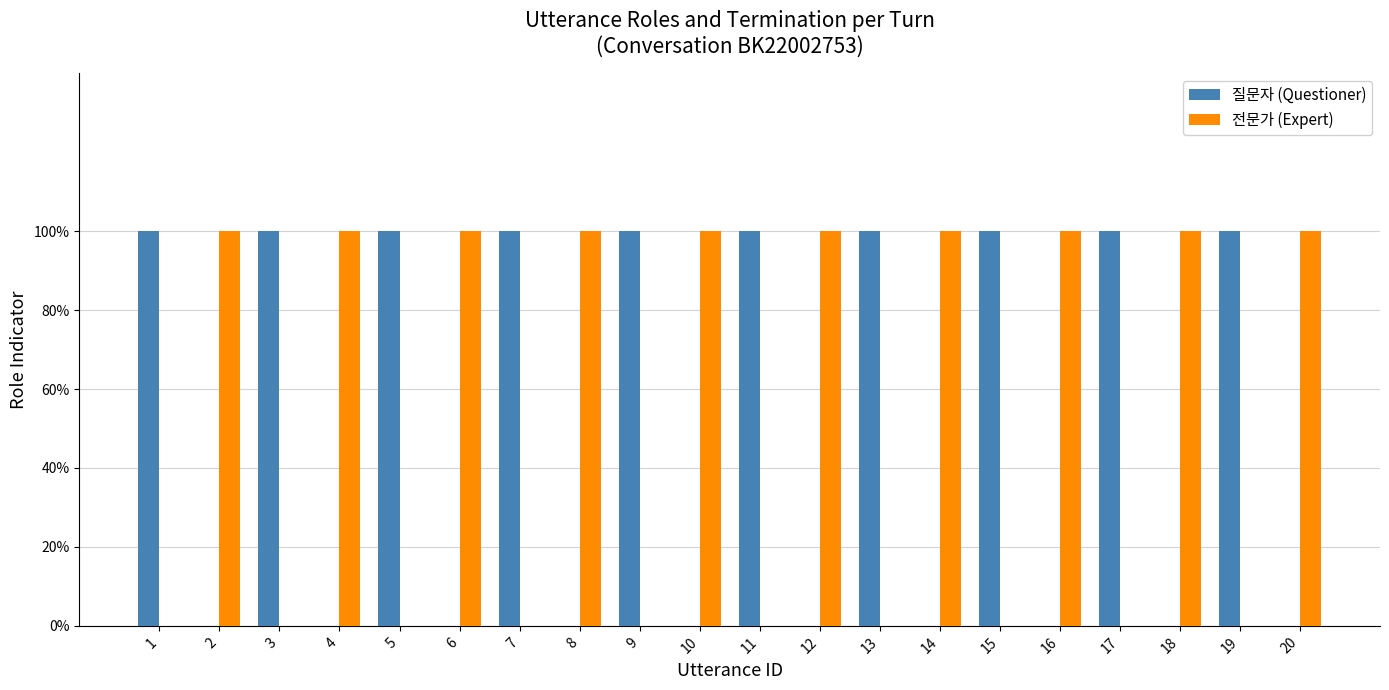

What are all the series names shown in the legend?

질문자 (Questioner), 전문가 (Expert)